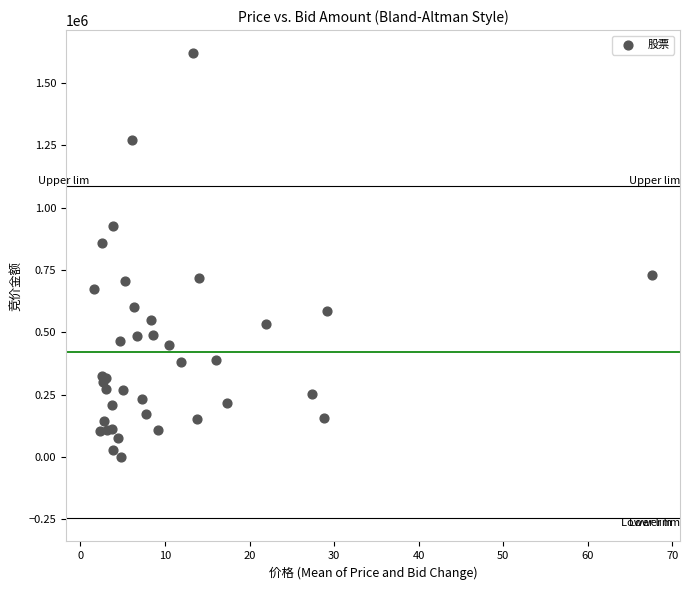

What Y value in the scatter plot is closest to 809844?

858844